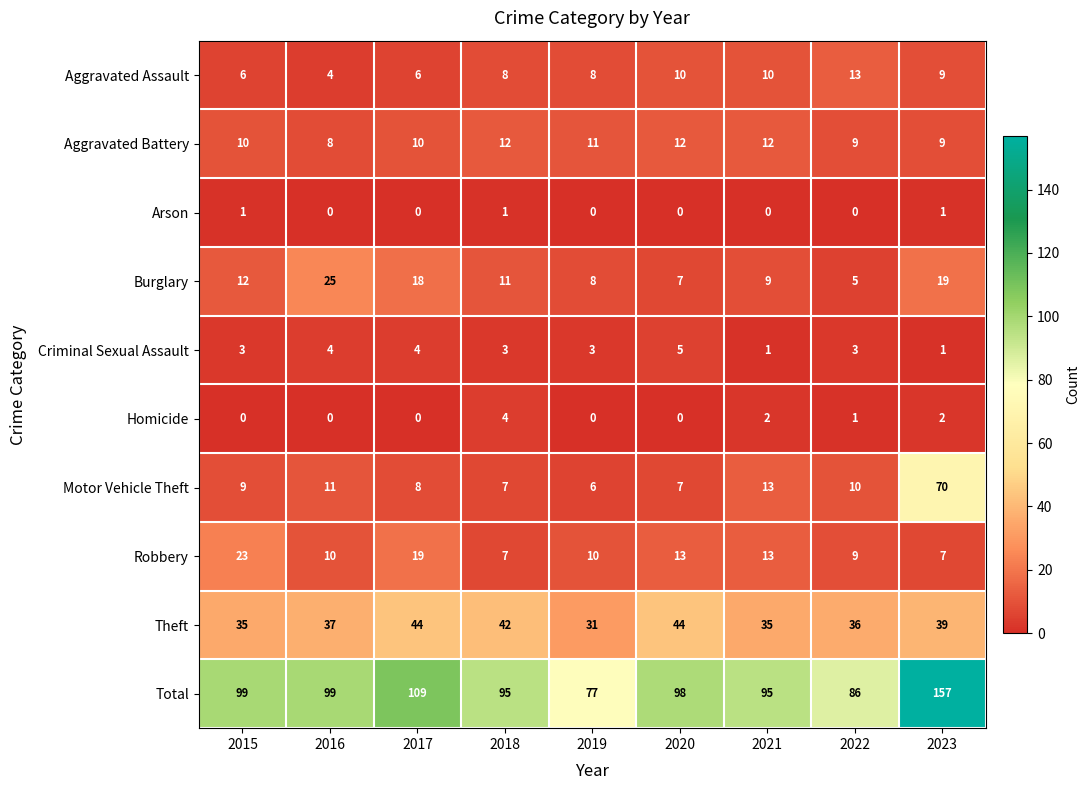

Which series has the largest range (max minus min)?

Total